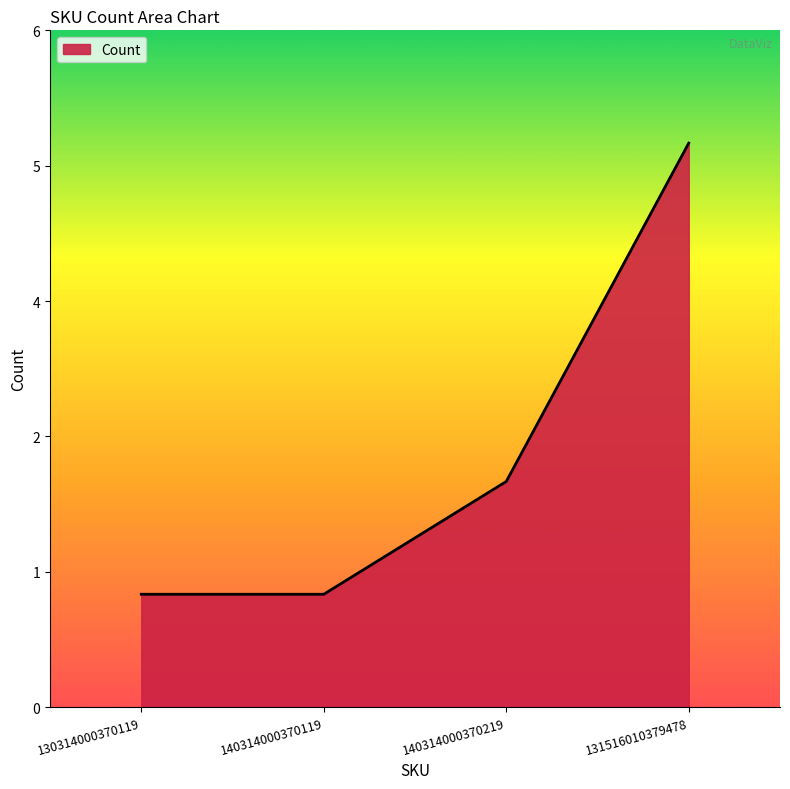

Does the chart display data point markers on the line(s)?

No